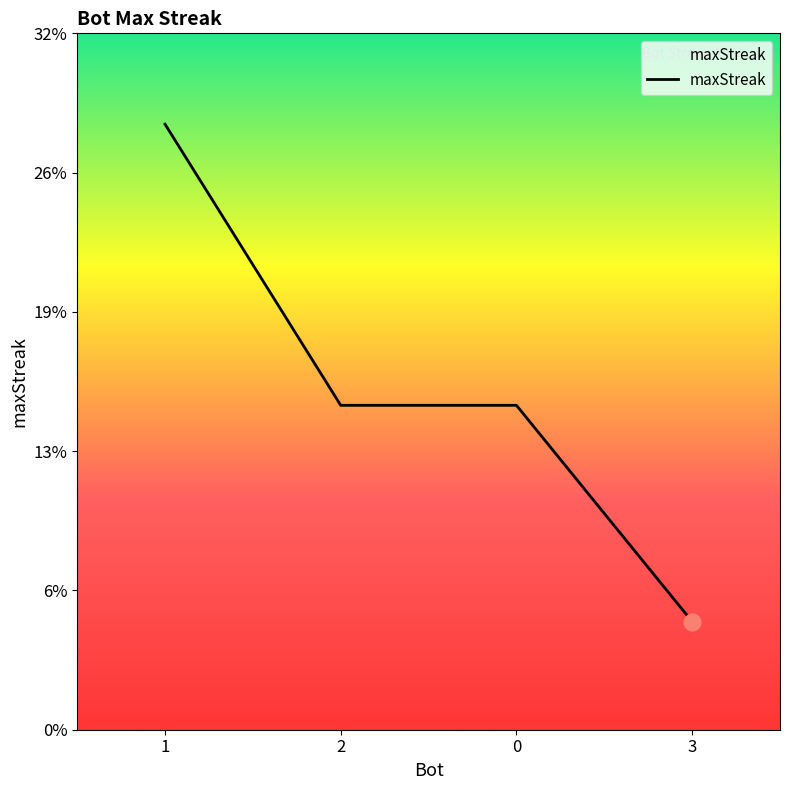

Rank the categories by value from highest to lowest.

1, 2, 0, 3